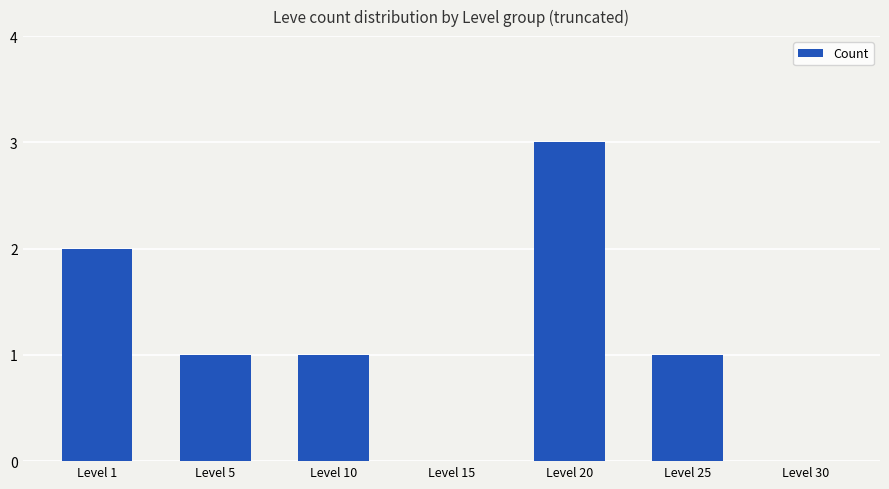

Count the values in the range 0 to 2.

6